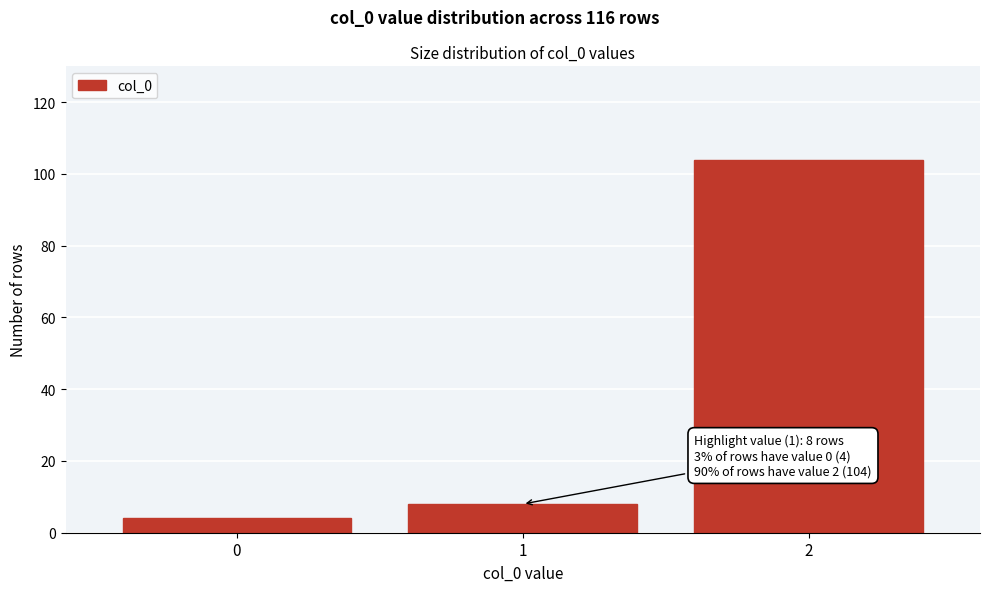

Reading left to right, list all the values displayed in this chart.

4	8	104